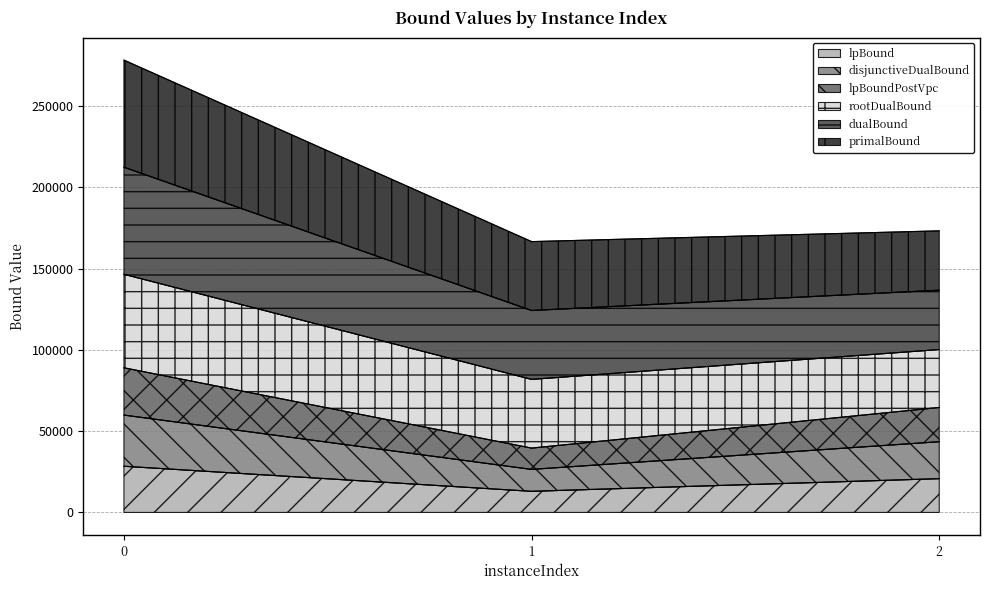

What is the minimum value for lpBound?

13006.6